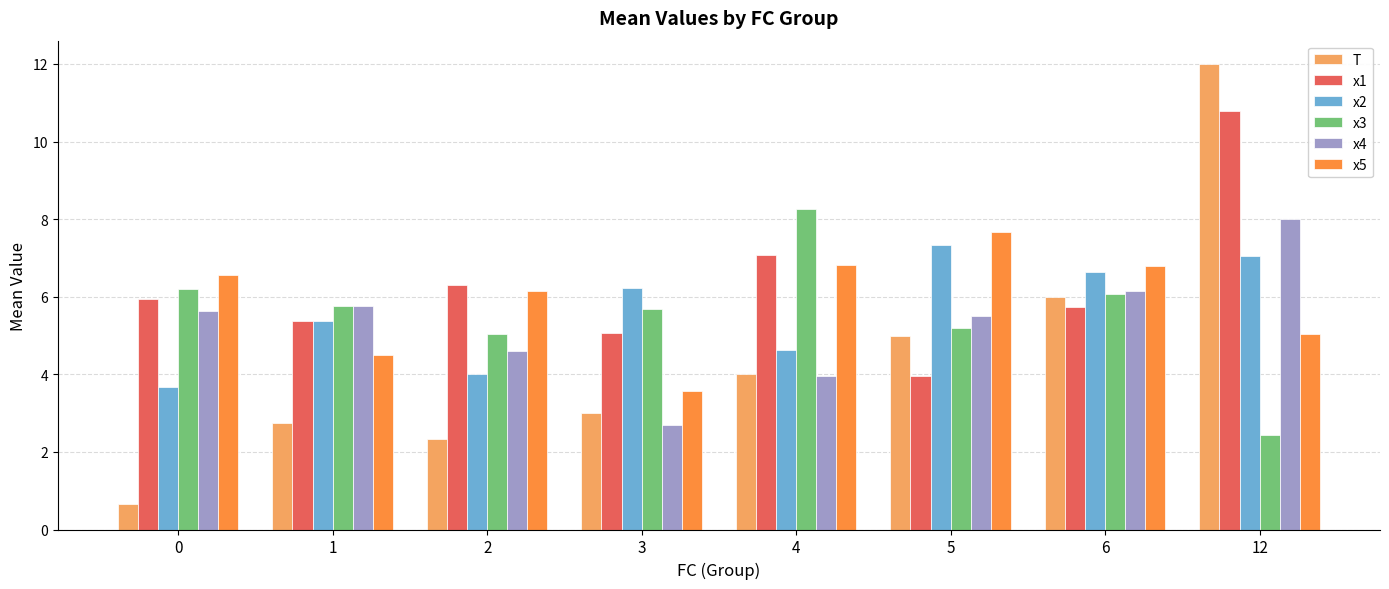

What is the spread (max minus min) of values at 4?

4.3